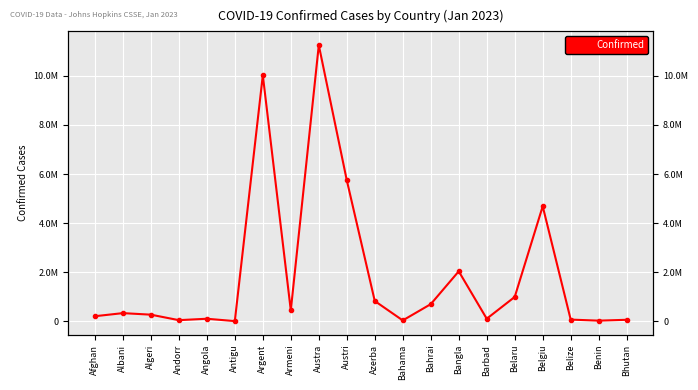

How many points are lower than both their immediate neighbors (excluding endpoints)?

6